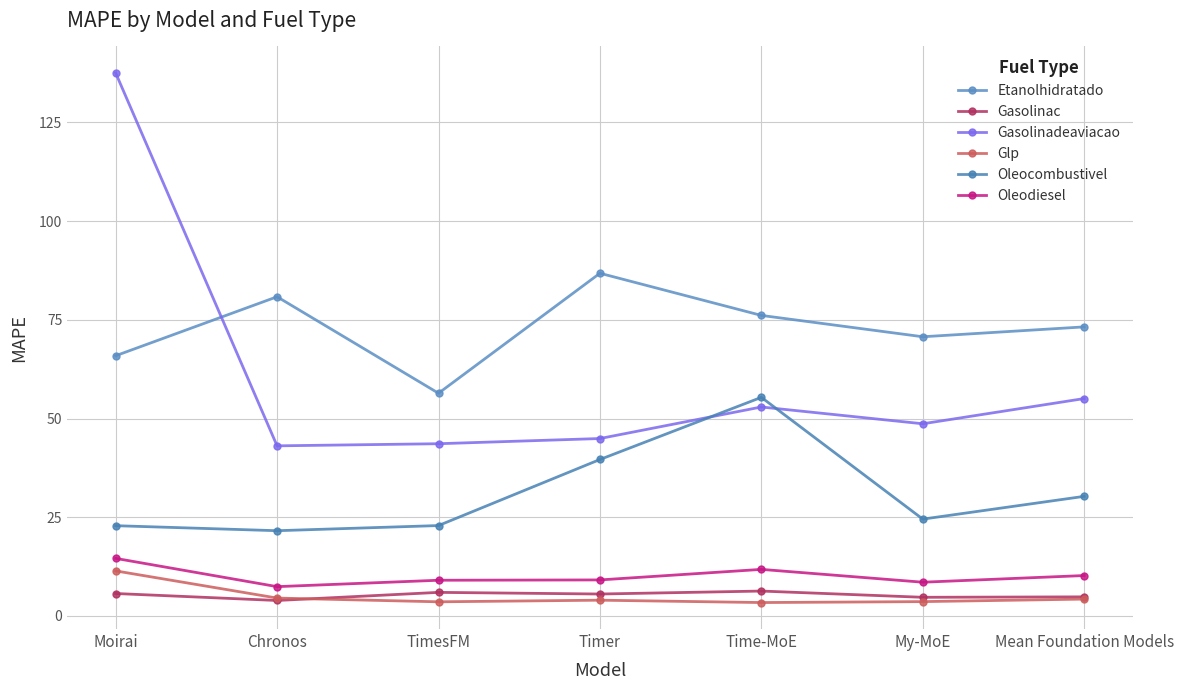

What is the value of the Gasolinadeaviacao point at the 3rd from the left?

43.6